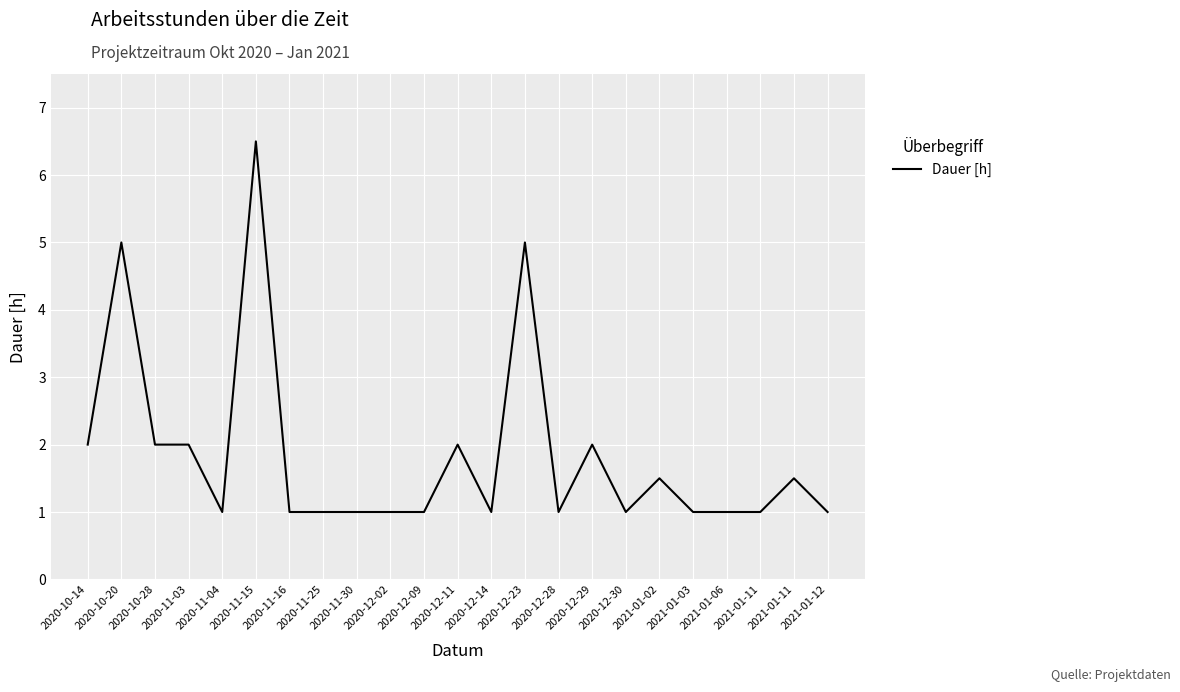

Rank the categories by value from lowest to highest.

2020-11-04, 2020-11-16, 2020-11-25, 2020-11-30, 2020-12-02, 2020-12-09, 2020-12-14, 2020-12-28, 2020-12-30, 2021-01-03, 2021-01-06, 2021-01-11, 2021-01-12, 2021-01-02, 2021-01-11, 2020-10-14, 2020-10-28, 2020-11-03, 2020-12-11, 2020-12-29, 2020-10-20, 2020-12-23, 2020-11-15